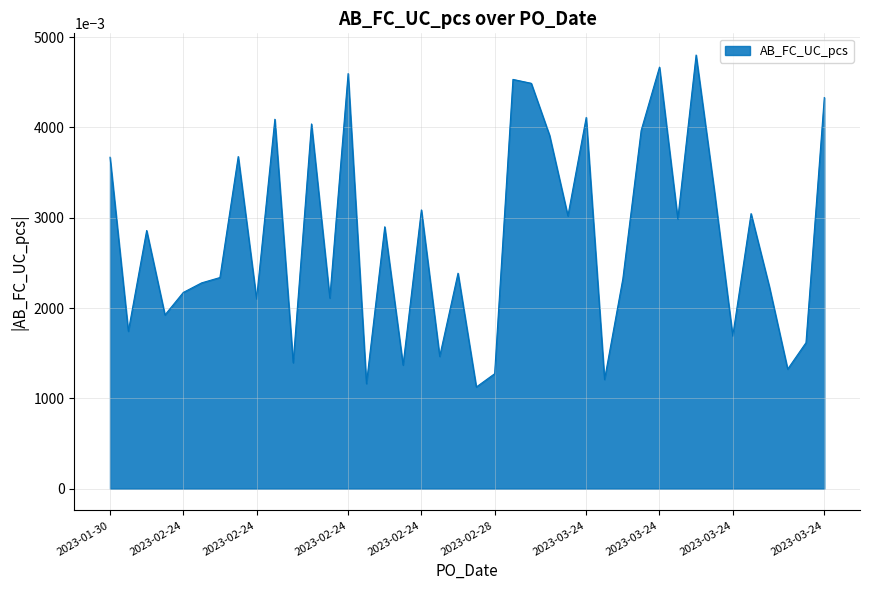

What is the greatest value displayed?

4.8